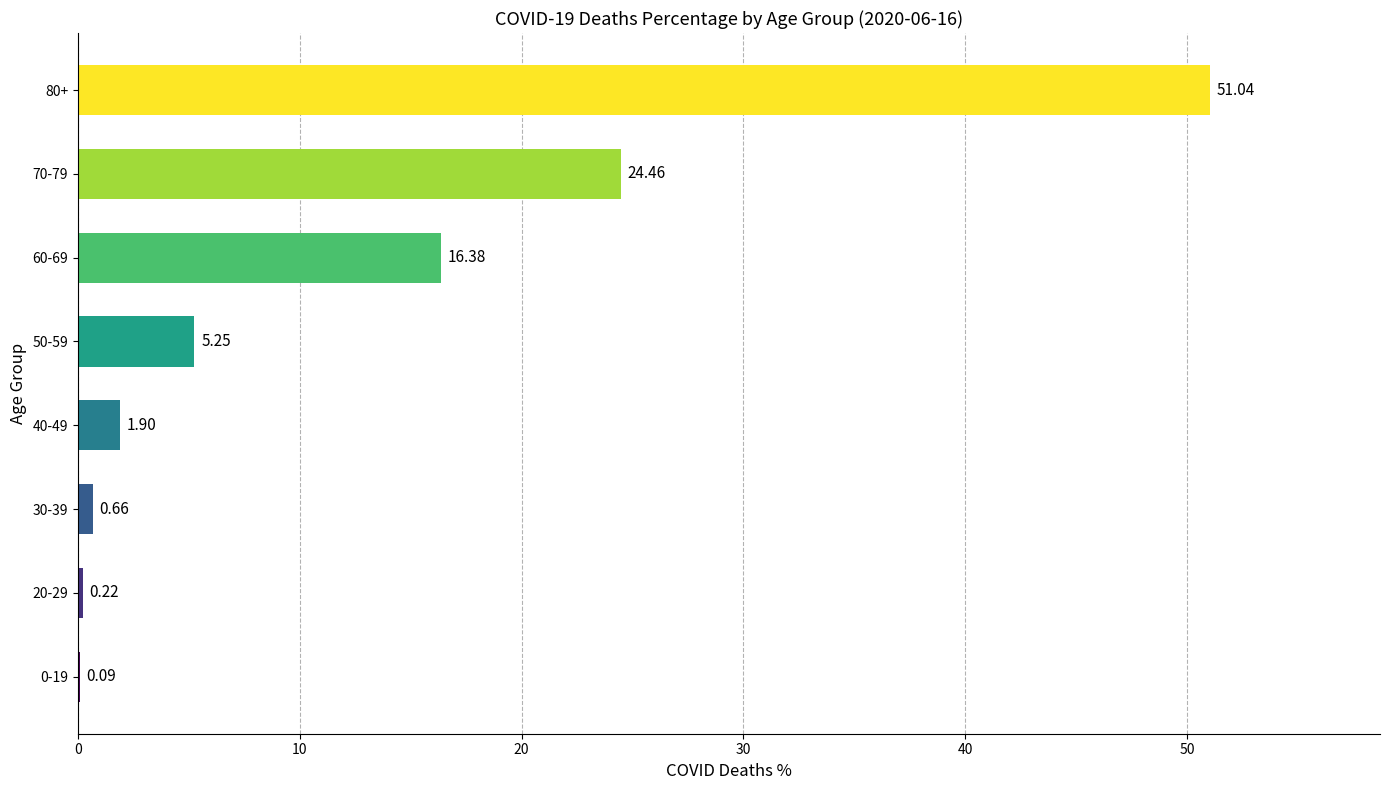

What is the sum of the values at 30-39 and 80+?

51.7